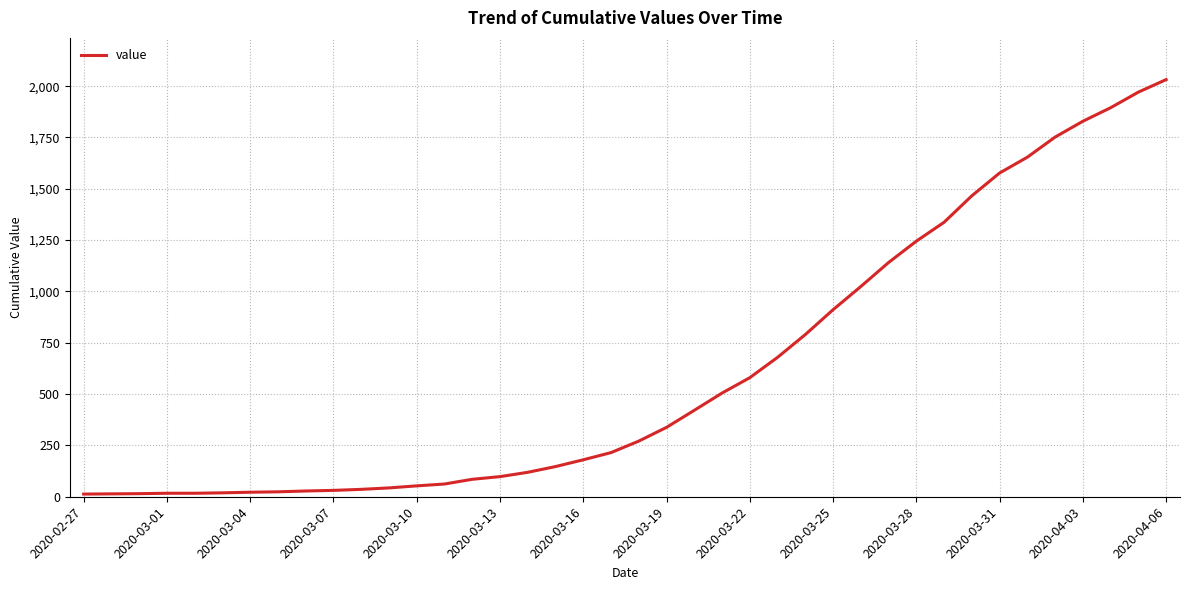

What is the greatest value displayed?

2032